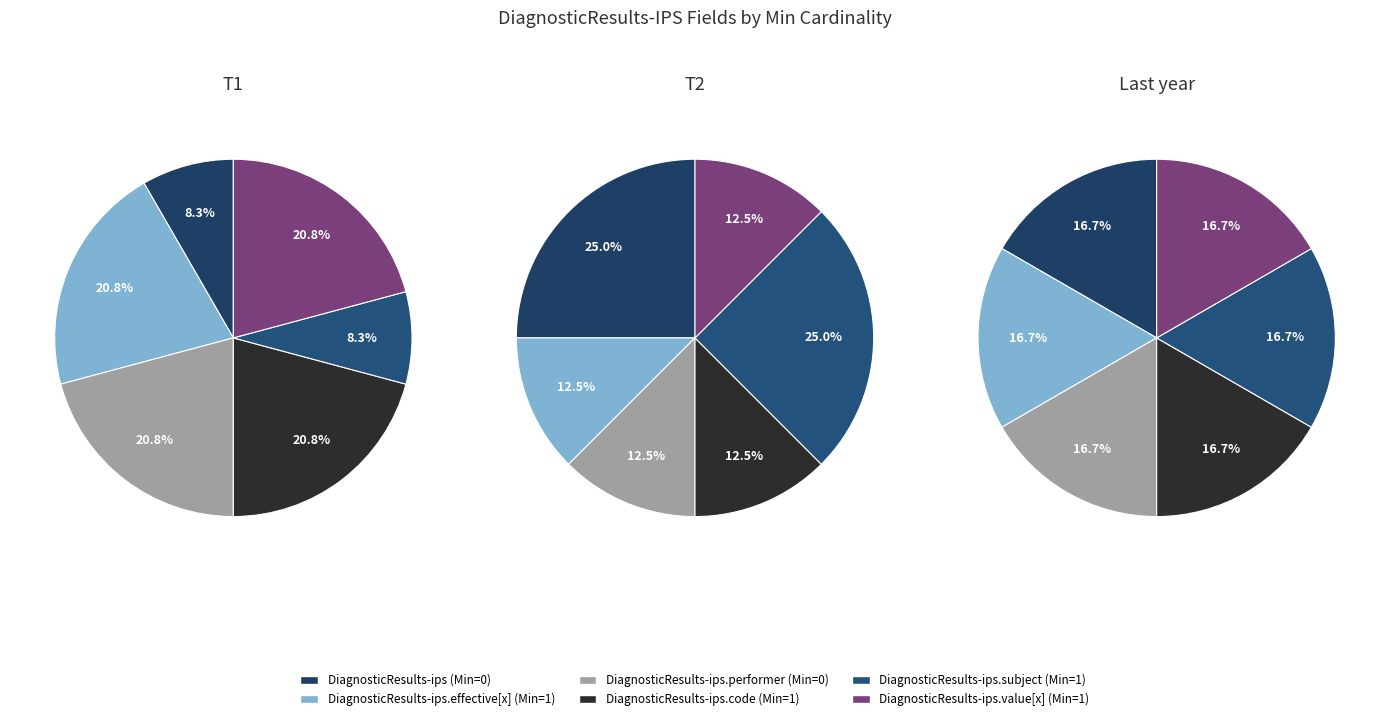

Does DiagnosticResults-ips.effective[x] account for over 50% of the chart?

No